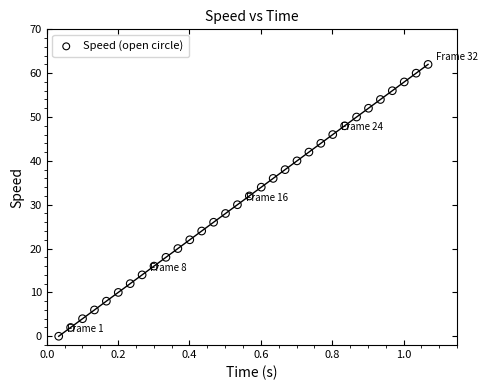

What is the range of Y values (max minus min)?

62